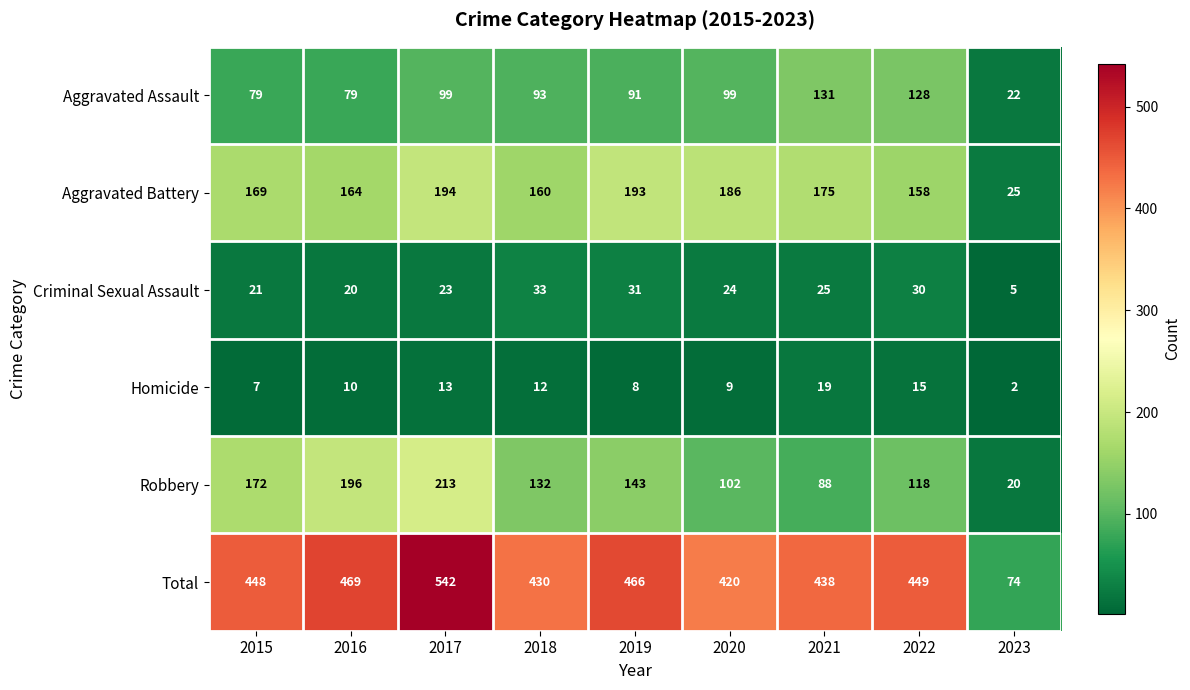

True or false: Criminal Sexual Assault has a value of 52 at 2019.

False